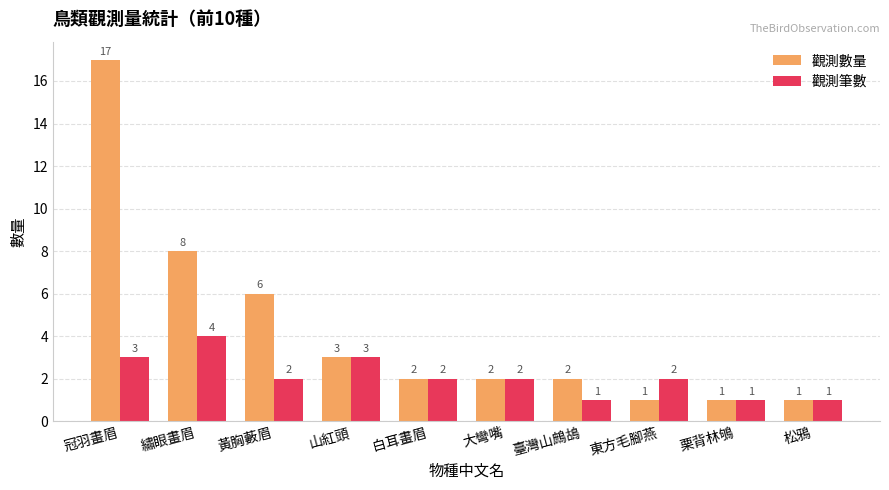

At which label does 觀測數量 first exceed 2?

冠羽畫眉